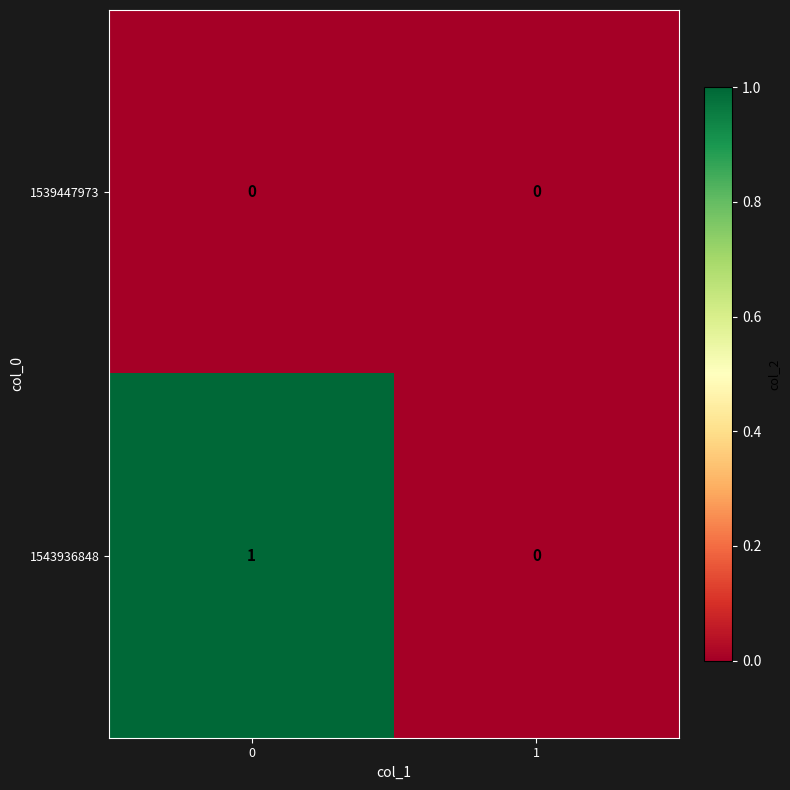

List the series in order of their overall mean, lowest first.

1539447973, 1543936848